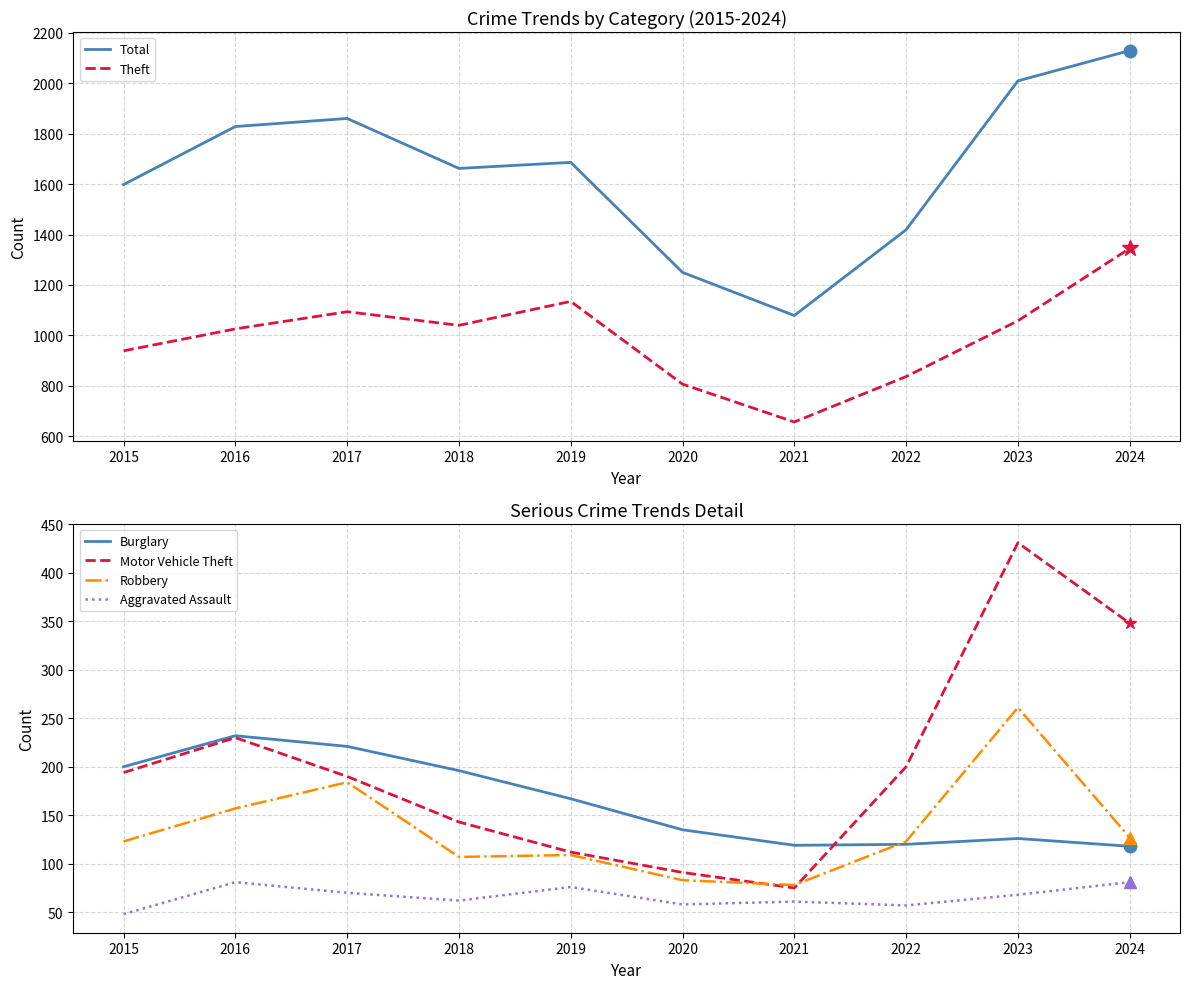

What are all the series names shown in the legend?

Total, Theft, Burglary, Motor Vehicle Theft, Robbery, Aggravated Assault